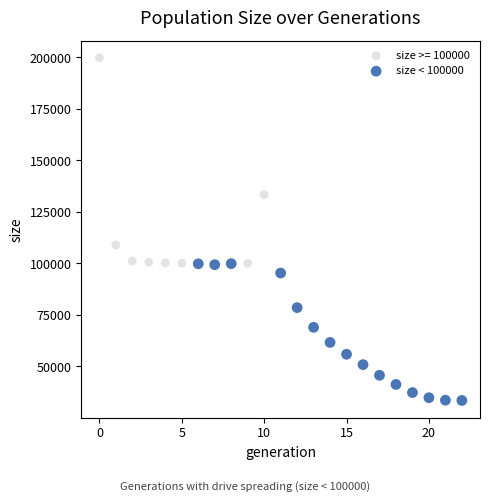

Which series has the widest spread of Y values?

size >= 100000